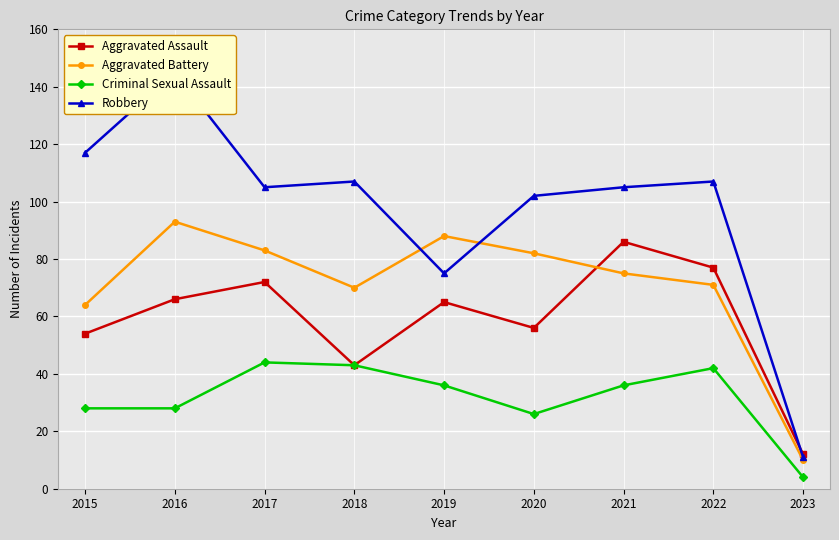

The value of Aggravated Assault at 2018 is 43. True or false?

True